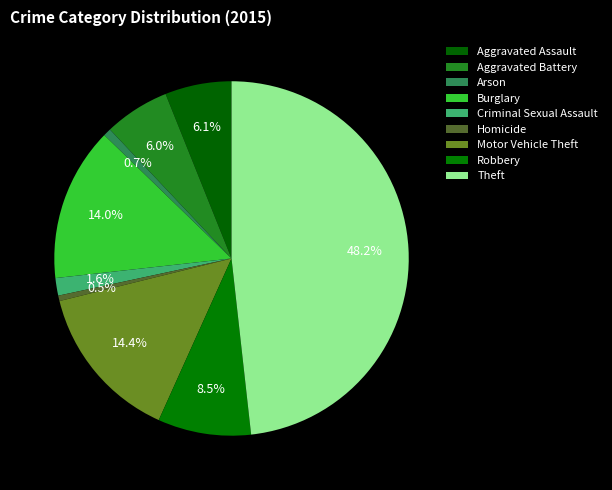

How many segments does this pie chart have?

9